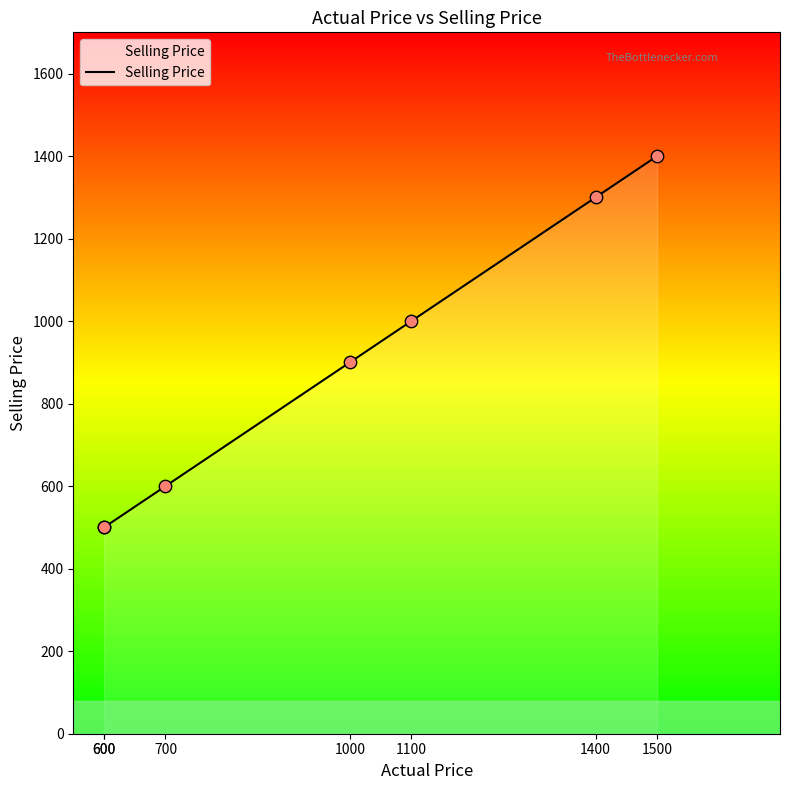

Which has a higher value, 700 or 1400?

1400